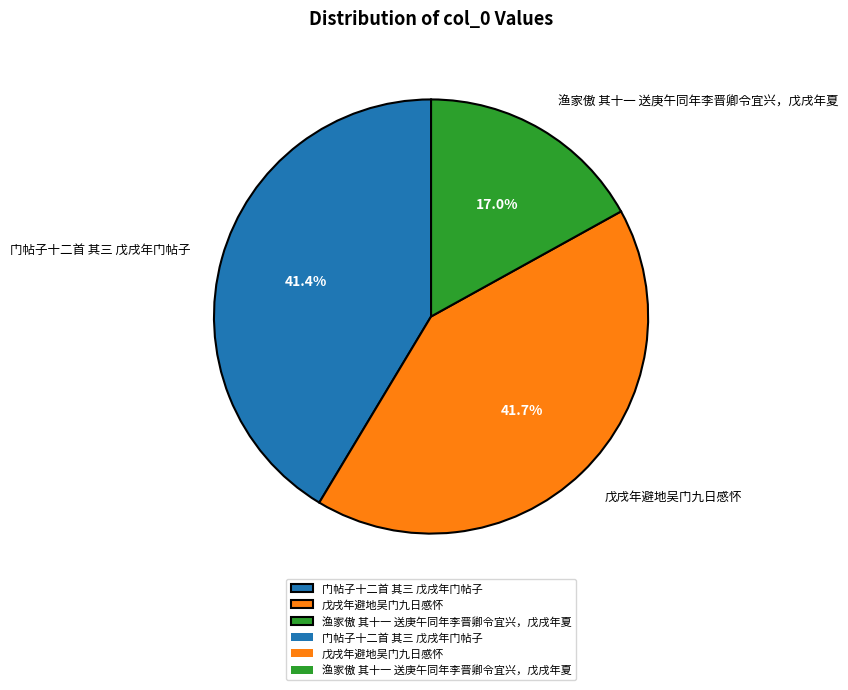

What percentage is the 戊戌年避地吴门九日感怀 slice, to the nearest percent?

42%